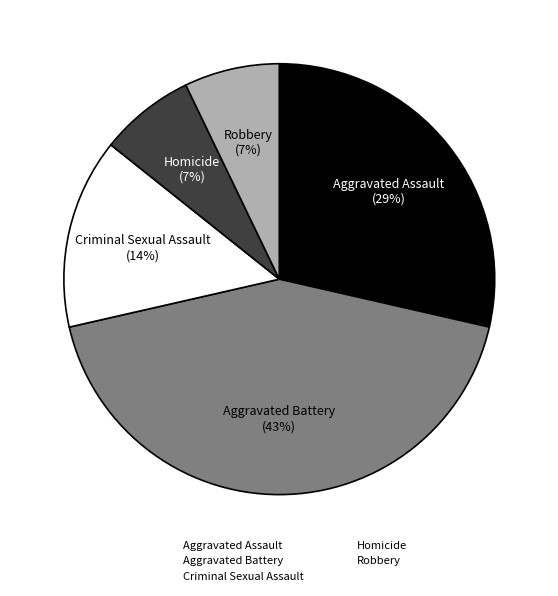

Is it true that Criminal Sexual Assault is 14% of the pie?

True